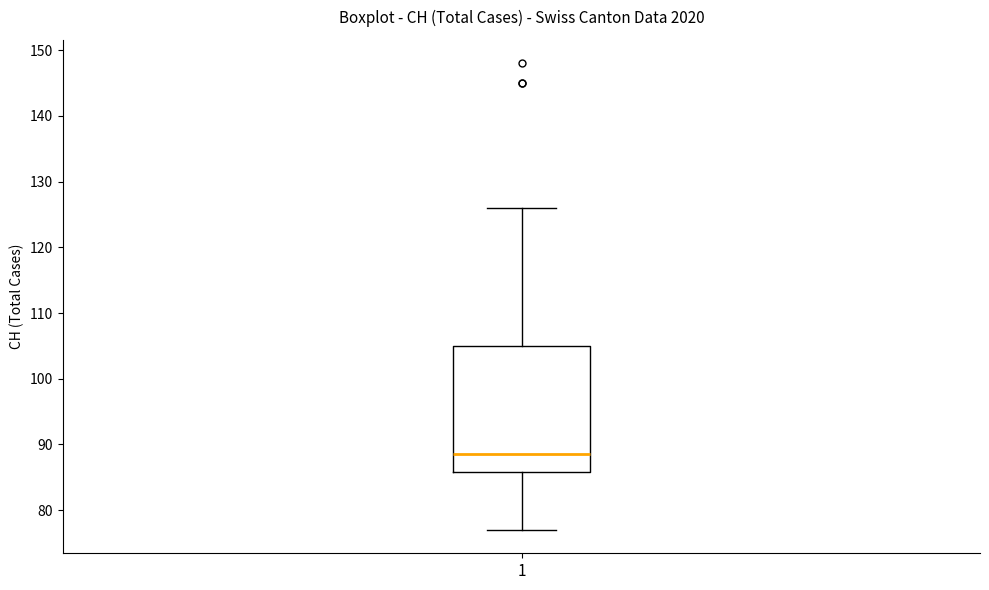

Where does the upper whisker of the box at x = 1 end on the y-axis? The values are not printed on the chart, so give them approximately, as read against the axis.

126